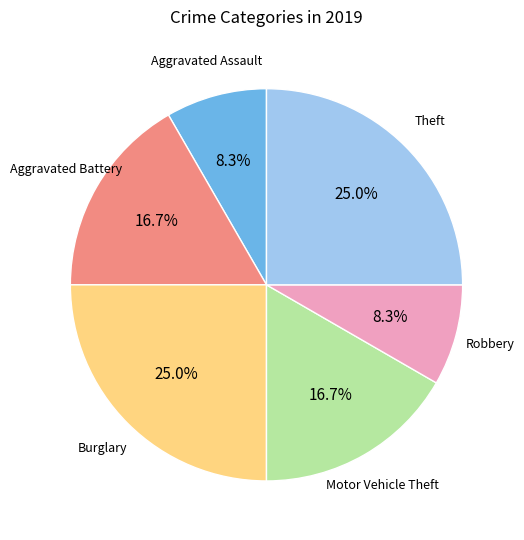

Which has a higher value, Burglary or Aggravated Battery?

Burglary